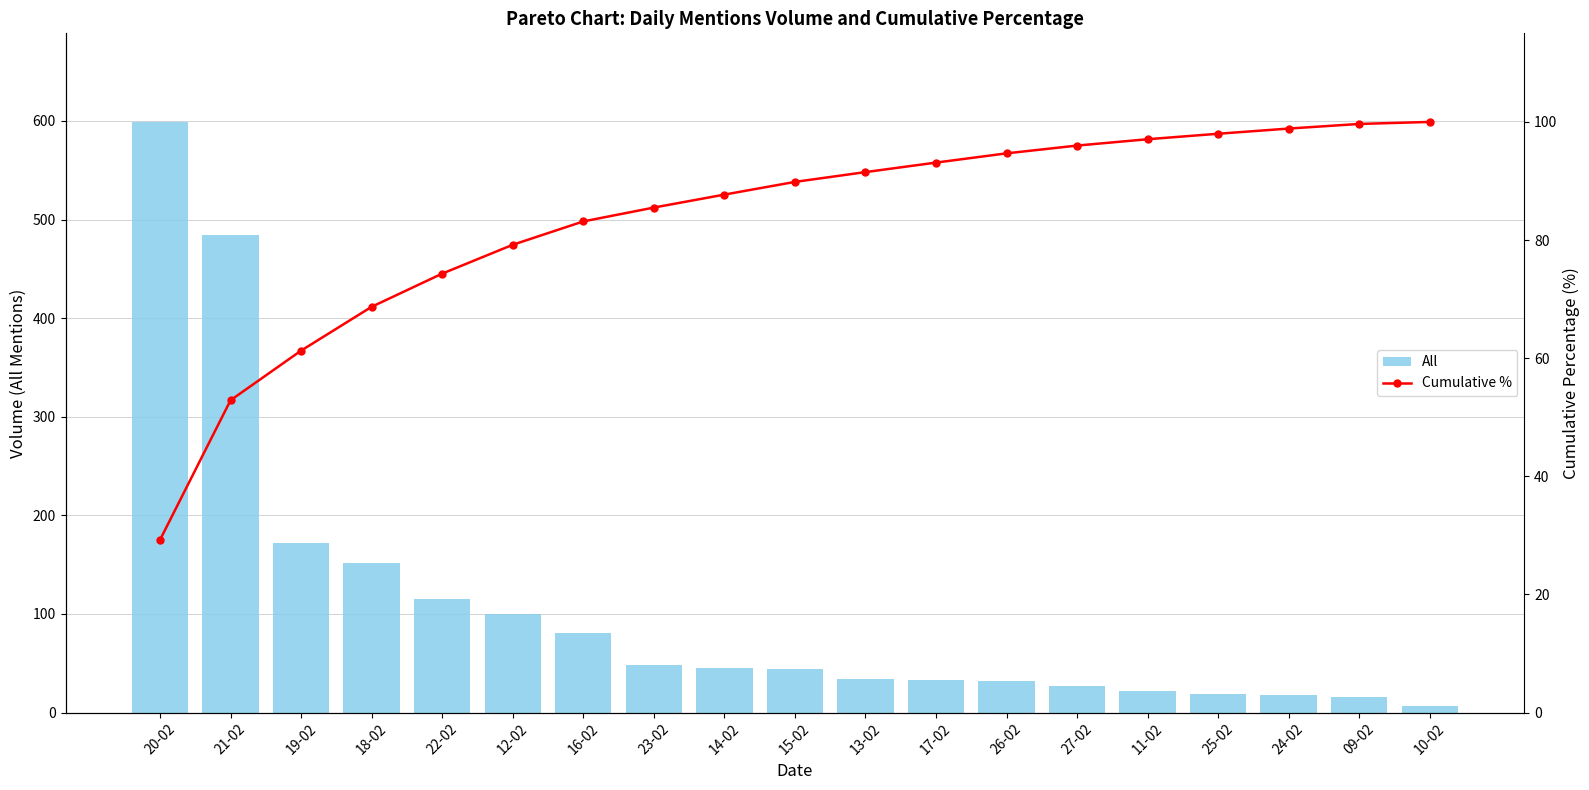

What is the spread (max minus min) of values at 12-02?

20.8